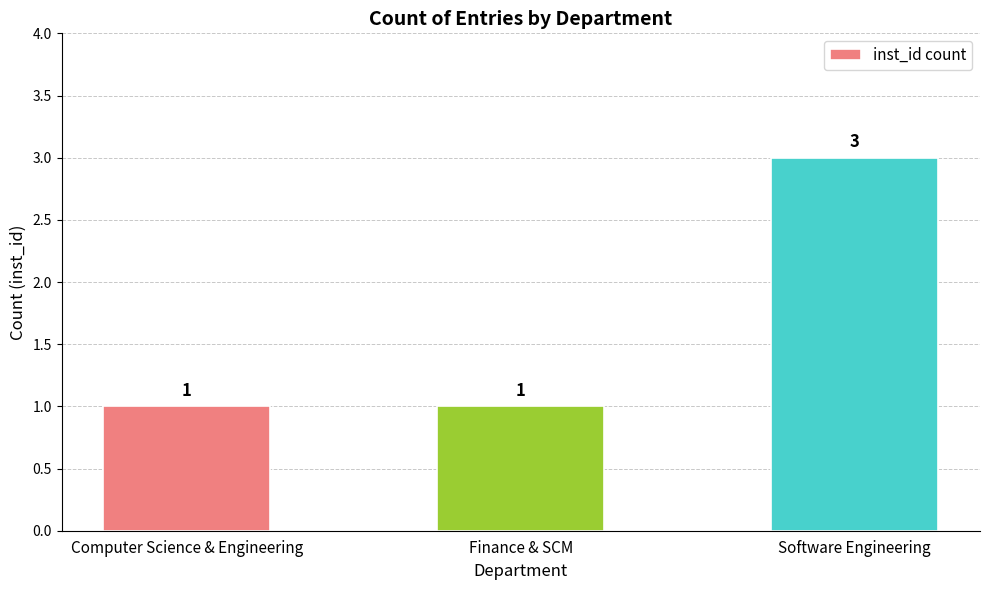

What is the difference between the maximum and minimum values?

2